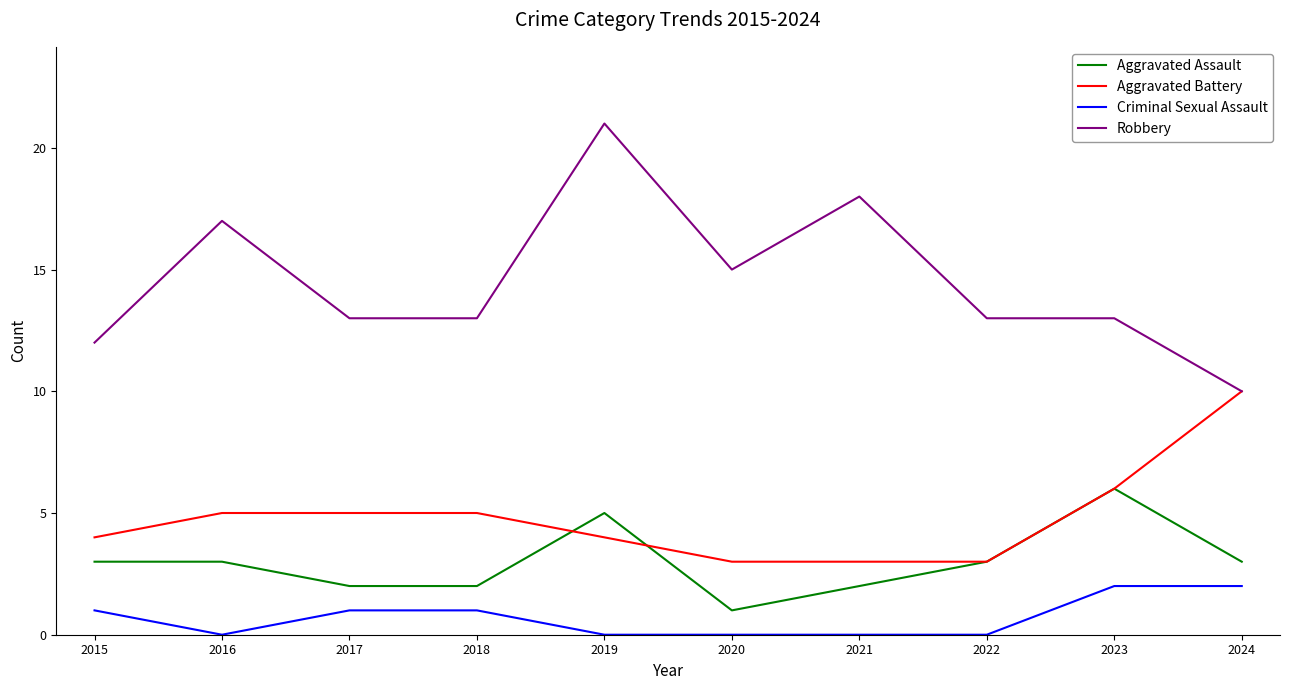

What is the sum of all Aggravated Battery values?

48